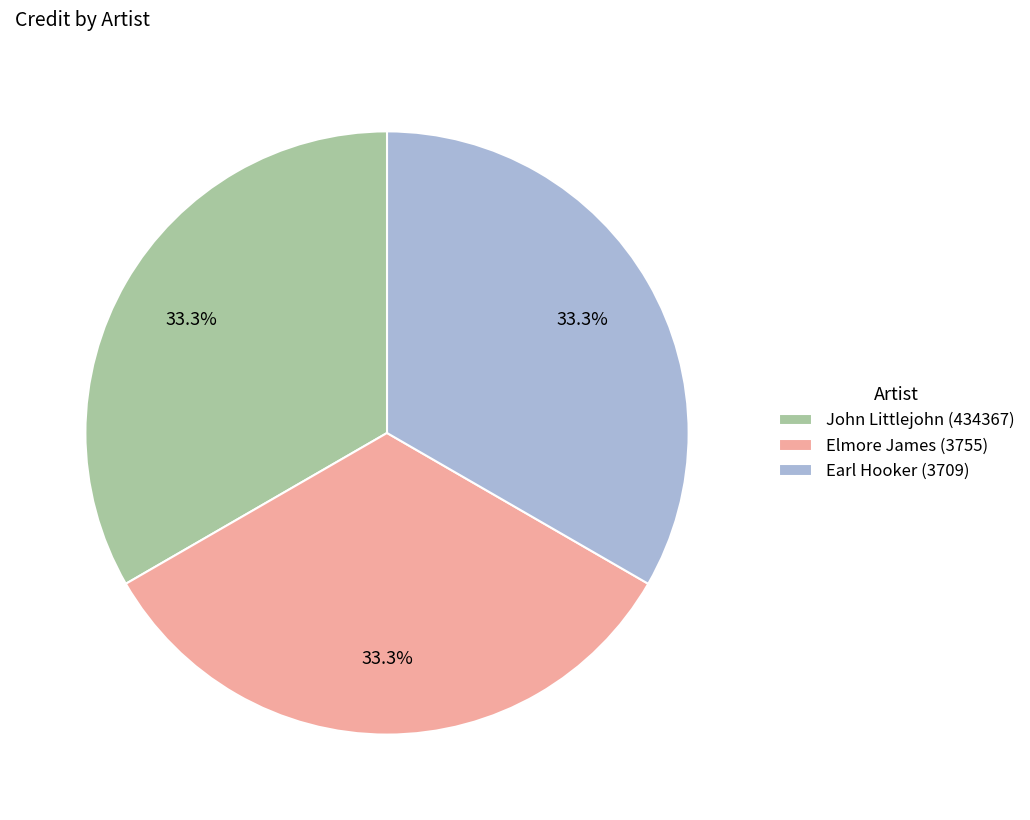

What is the ratio of the value at Earl Hooker (3709) to the value at John Littlejohn (434367)?

1.0